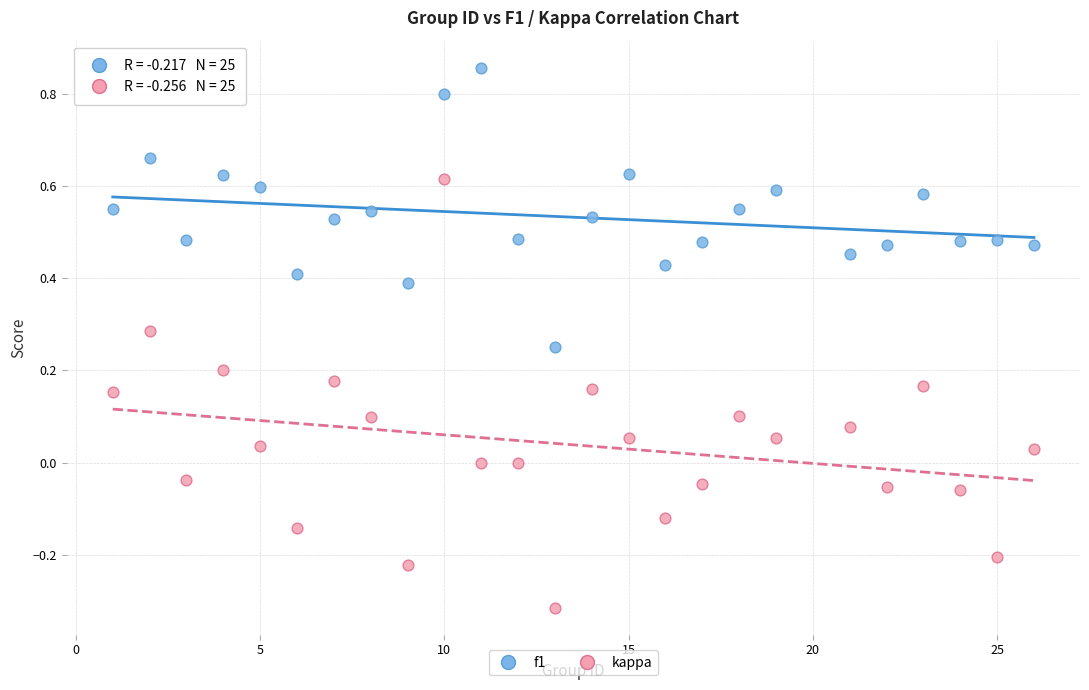

Which series reaches the maximum Y coordinate?

f1